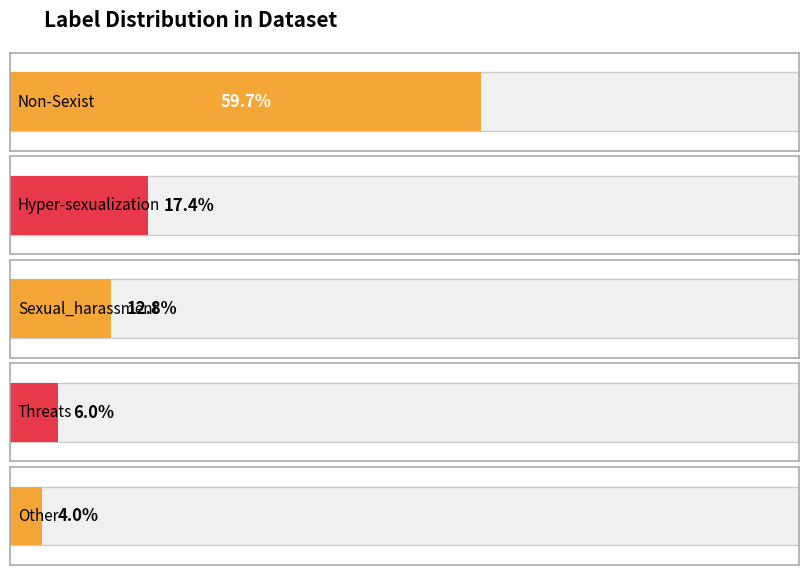

What is the label of the 5th bar from the left?

Other